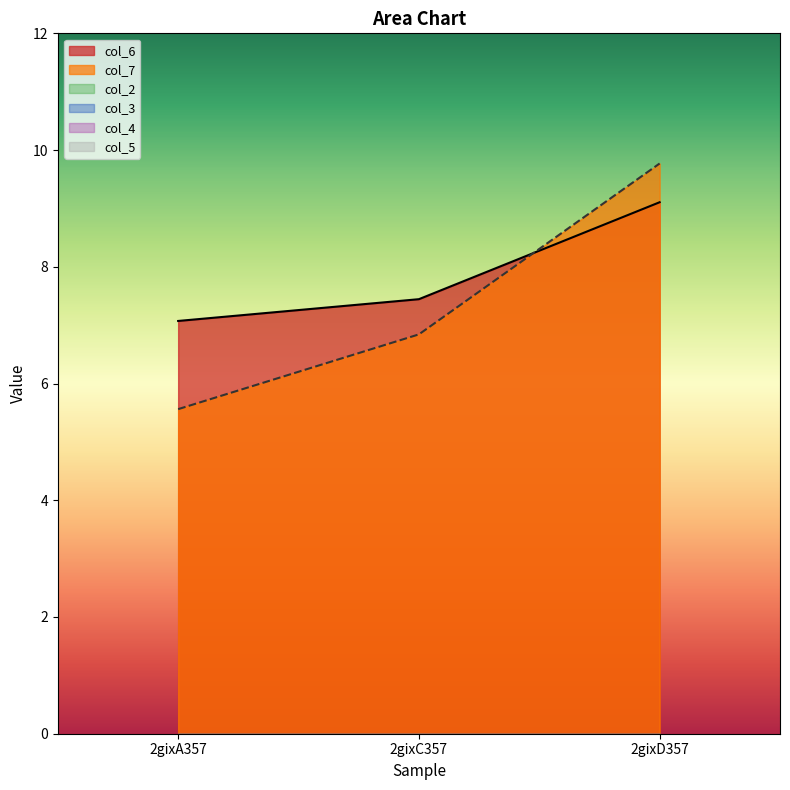

Count the number of data series in this chart.

6